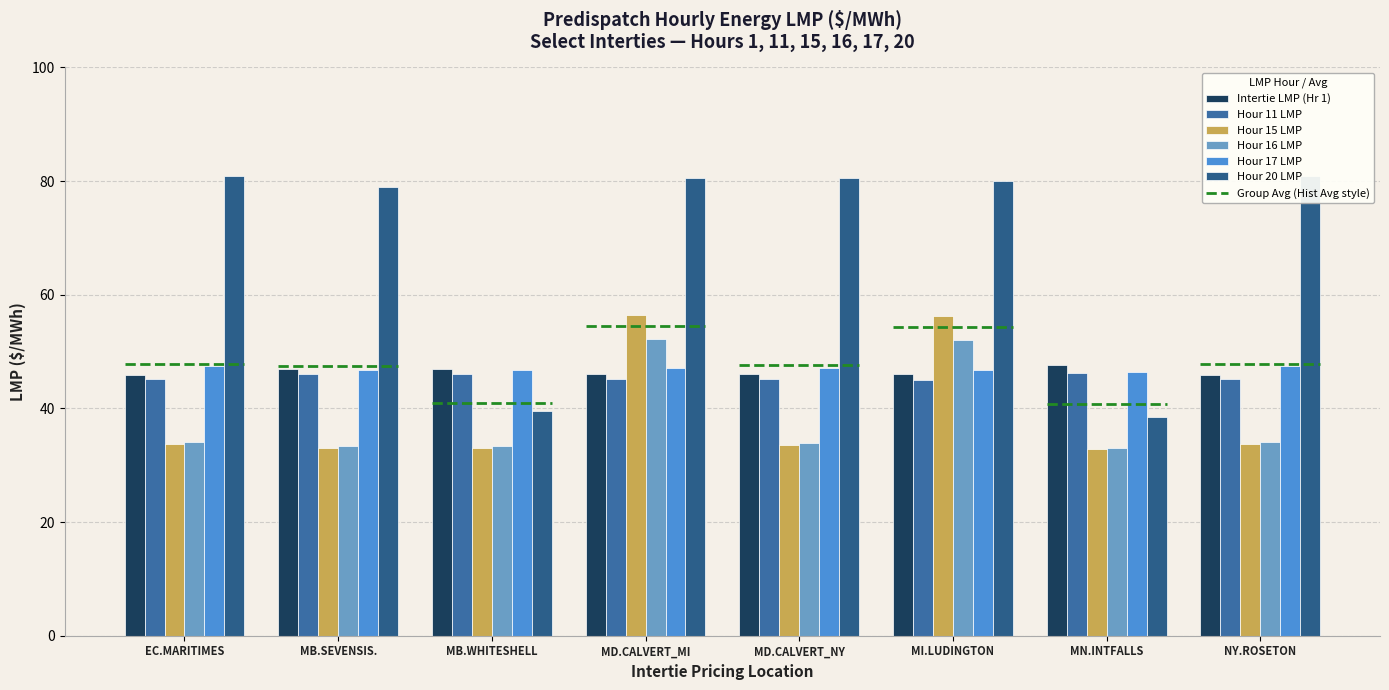

Which category has the lowest value in the Hour 16 LMP series?

MN.INTFALLS